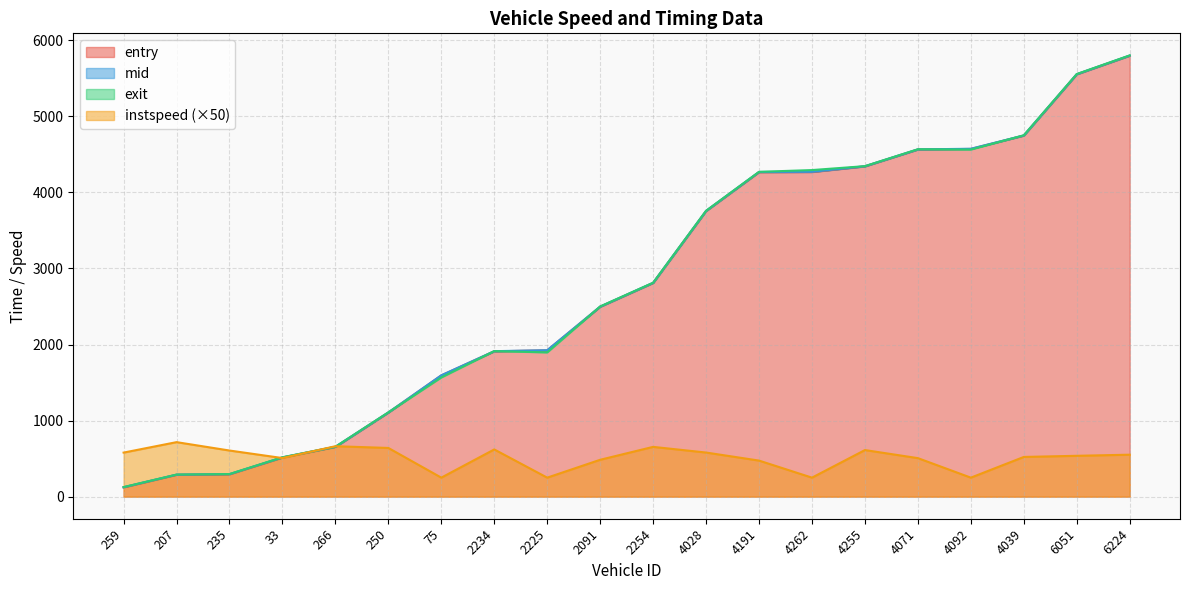

The entry series shows 337.3 at 75. True or false?

False